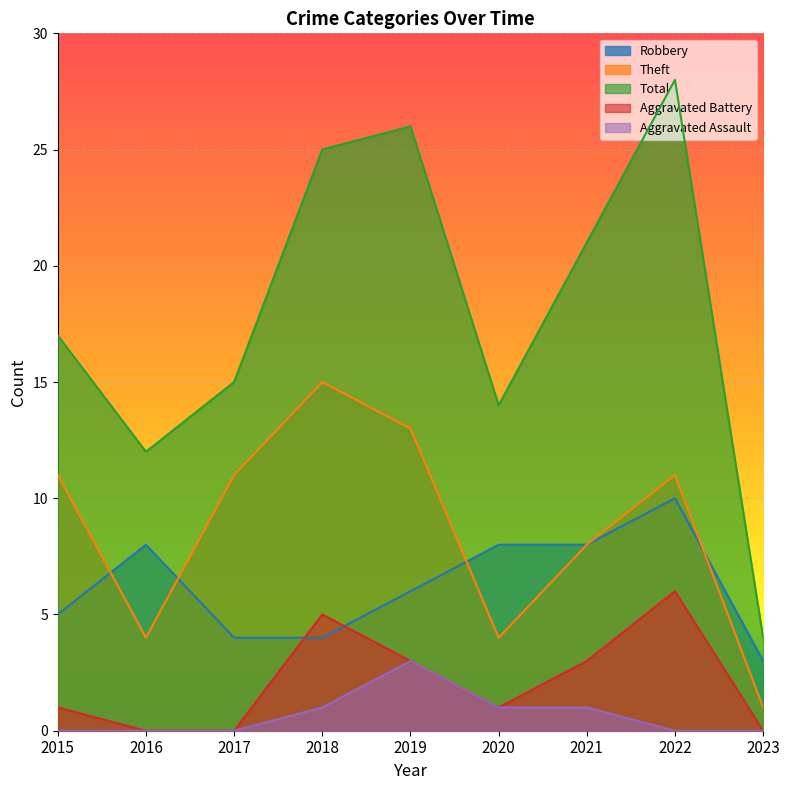

What is the spread (max minus min) of values at 2018?

24